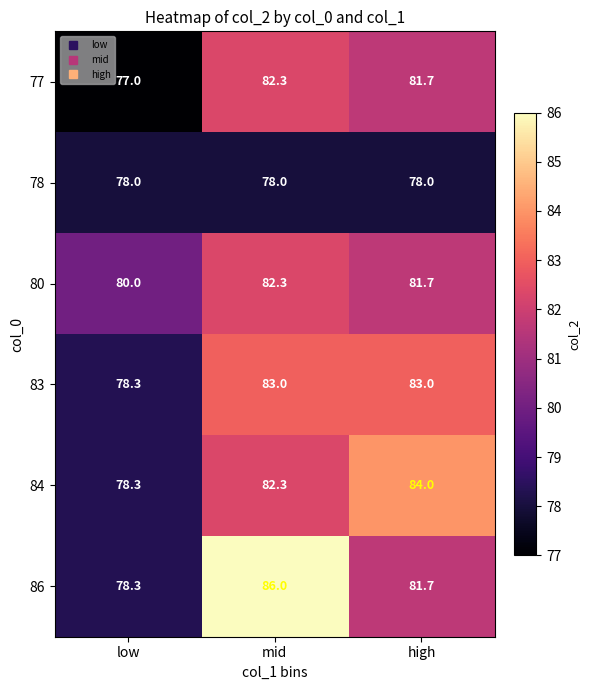

What is the total value across all series at high?

490.0